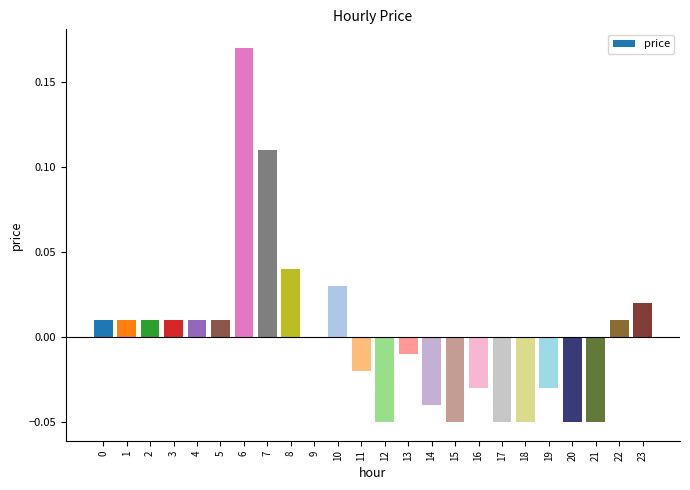

Which label corresponds to the largest value in the chart?

6